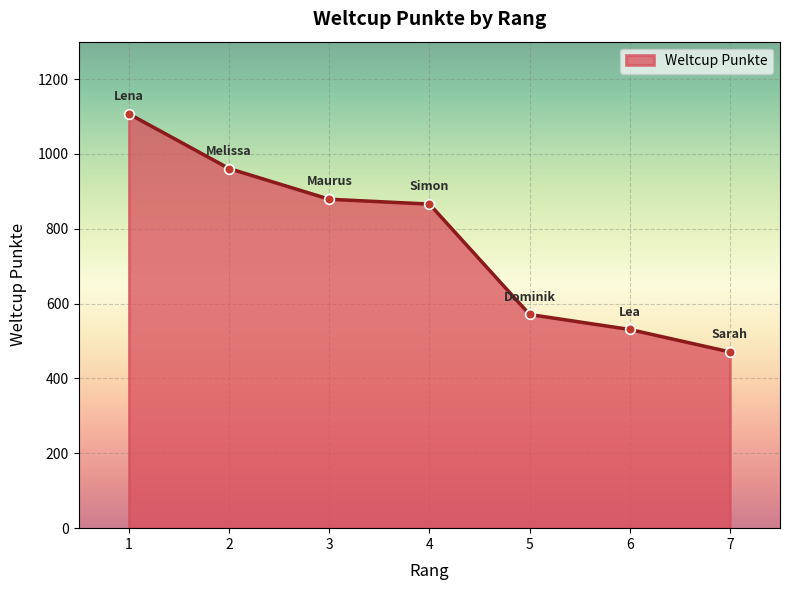

The value at 3 is 393. True or false?

False